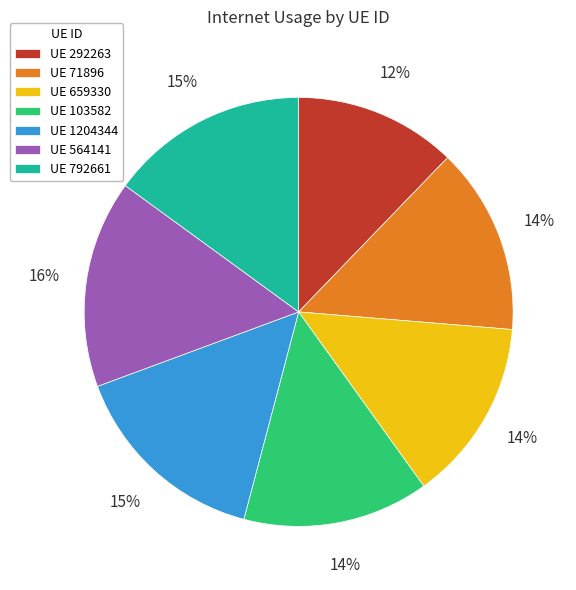

Does UE 564141 account for over 50% of the chart?

No